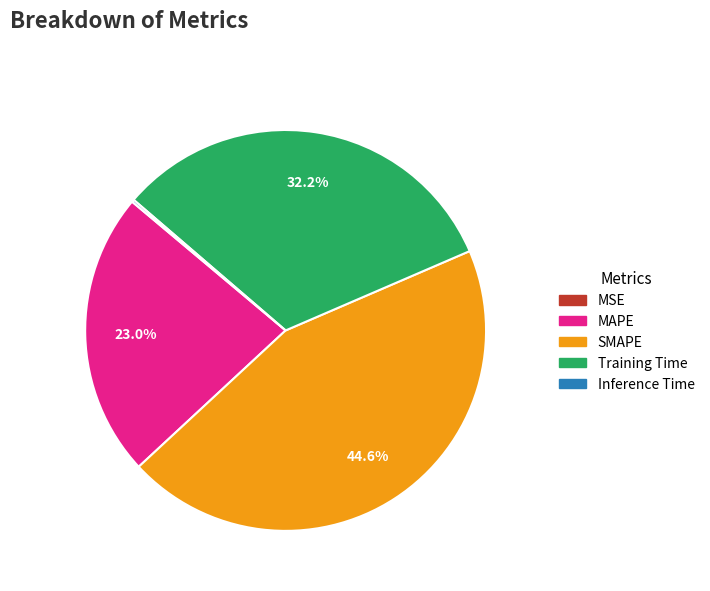

Is the sum of MAPE and SMAPE greater than half?

Yes